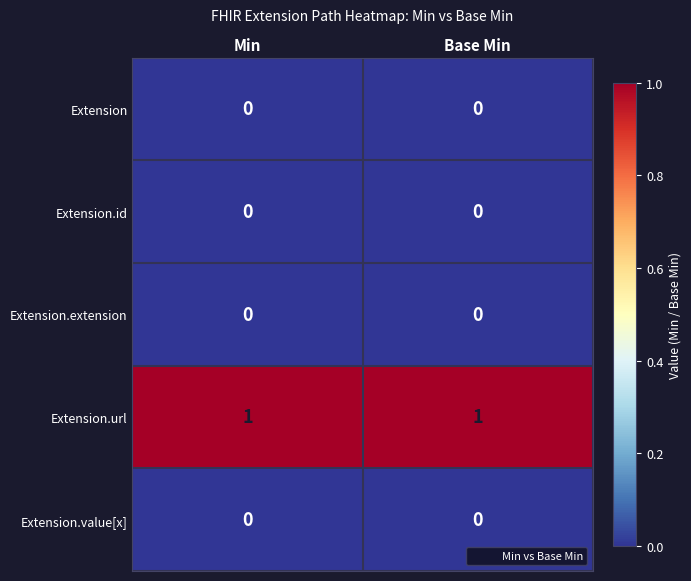

Which series has the largest total across all categories?

Extension.url